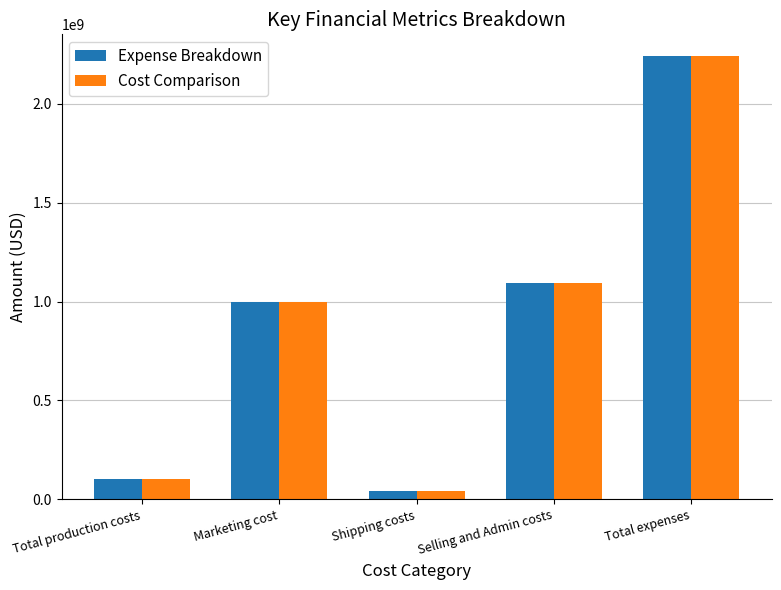

At which label does Cost Comparison reach its peak?

Total expenses